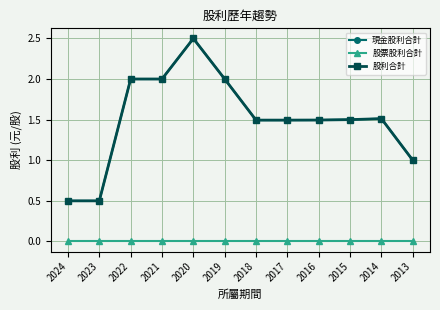

Does the chart have visible grid lines?

Yes